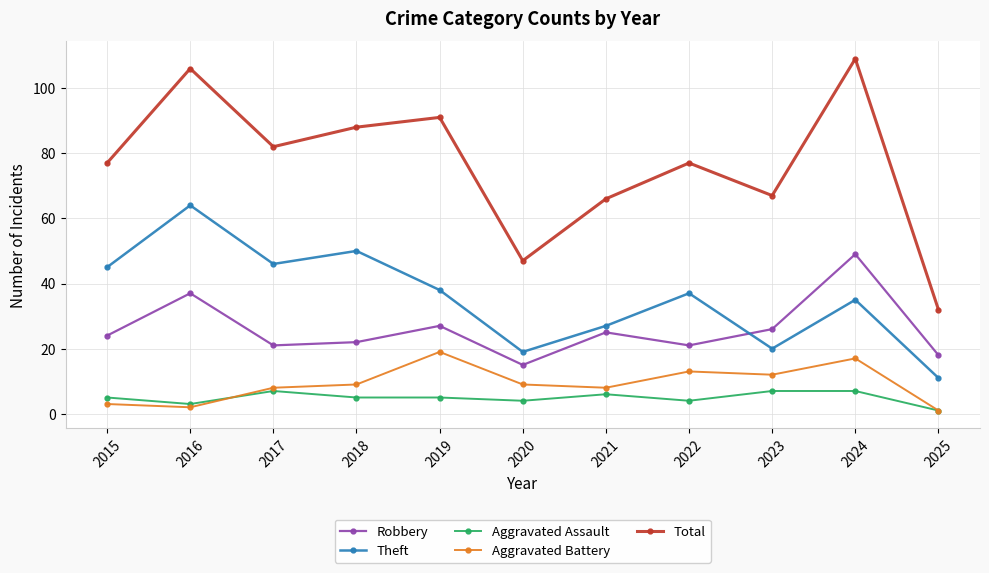

Is this an area chart (filled region under the line)?

No